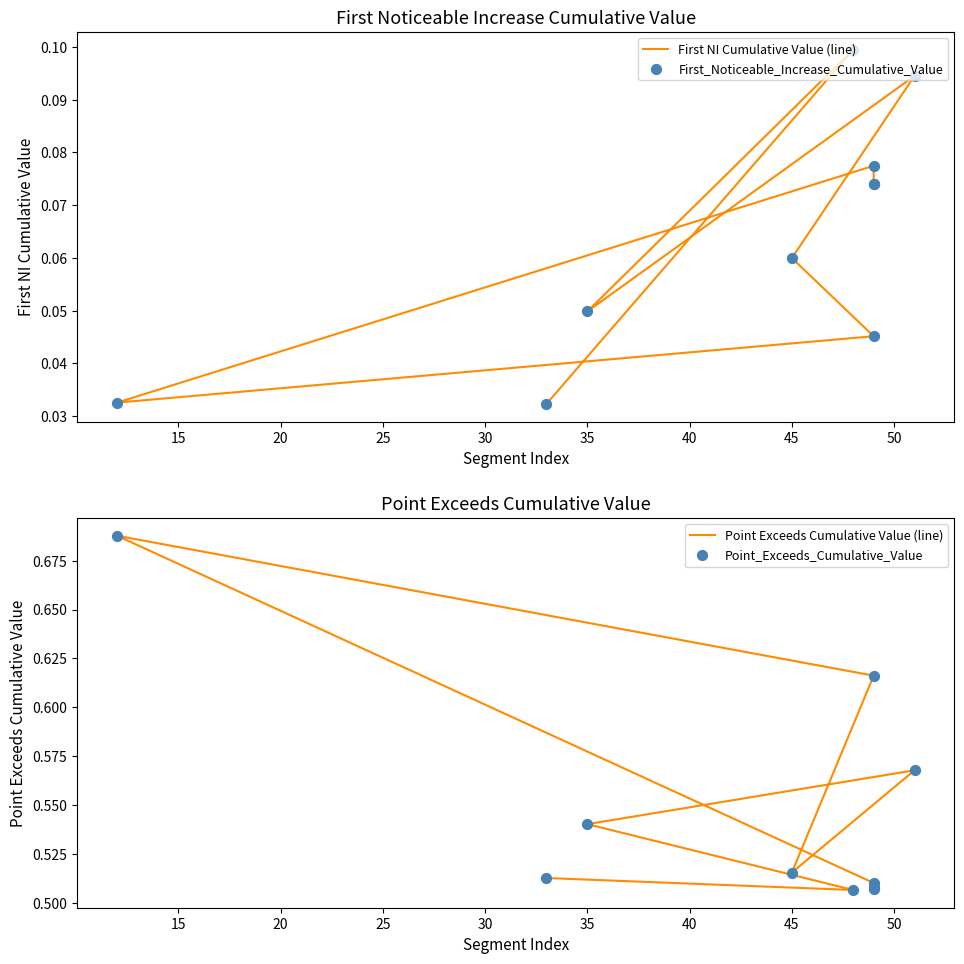

Which series has the largest Y range (max minus min)?

Point Exceeds Cumulative Value (line)